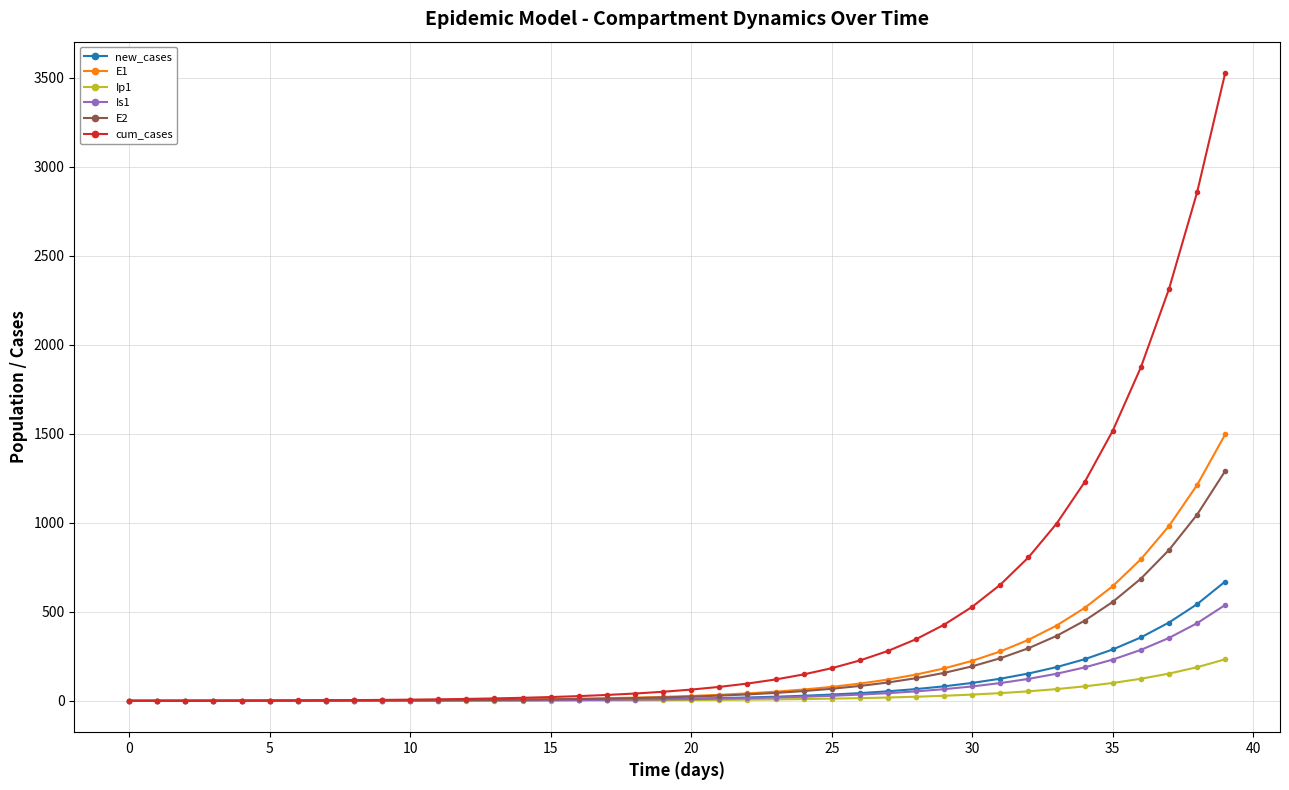

What is the value of the cum_cases point at the 35th from the left?

1228.5